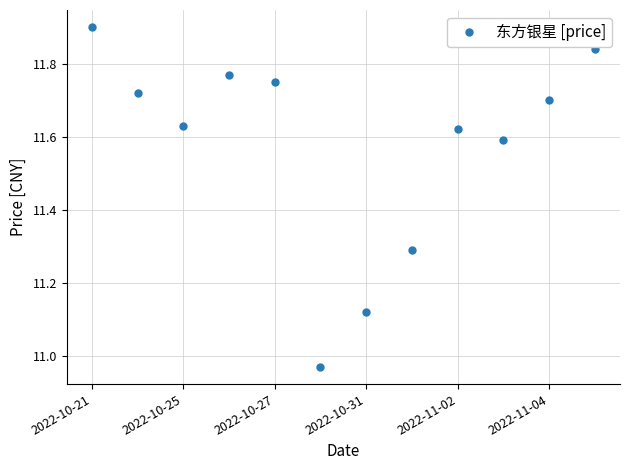

What is the difference between the second highest and minimum values?

0.9